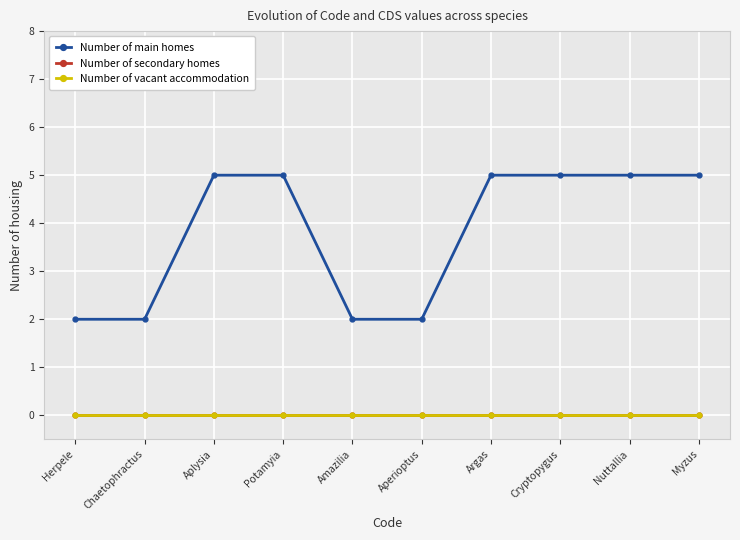

What is the label of the 9th point from the right?

Chaetophractus